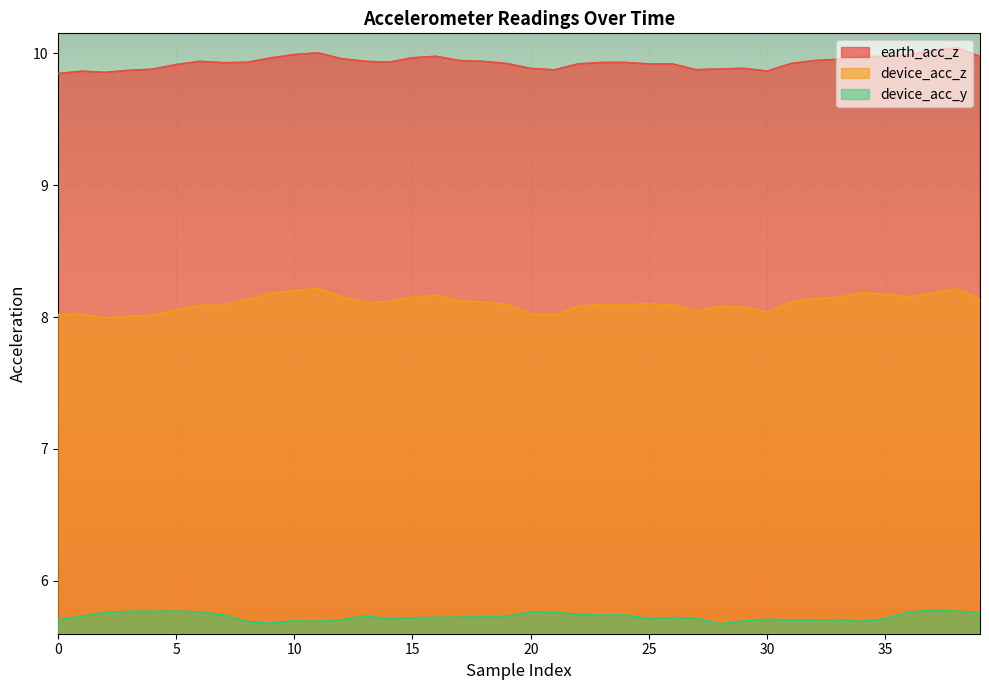

What are all the series names shown in the legend?

earth_acc_z, device_acc_z, device_acc_y